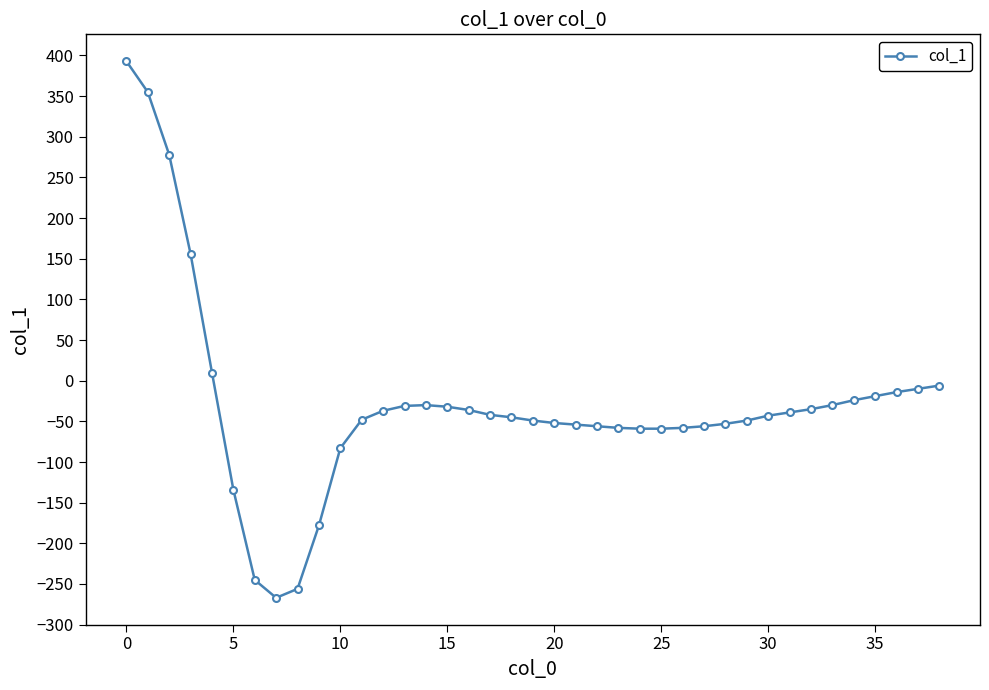

How many lines are shown in the chart?

1